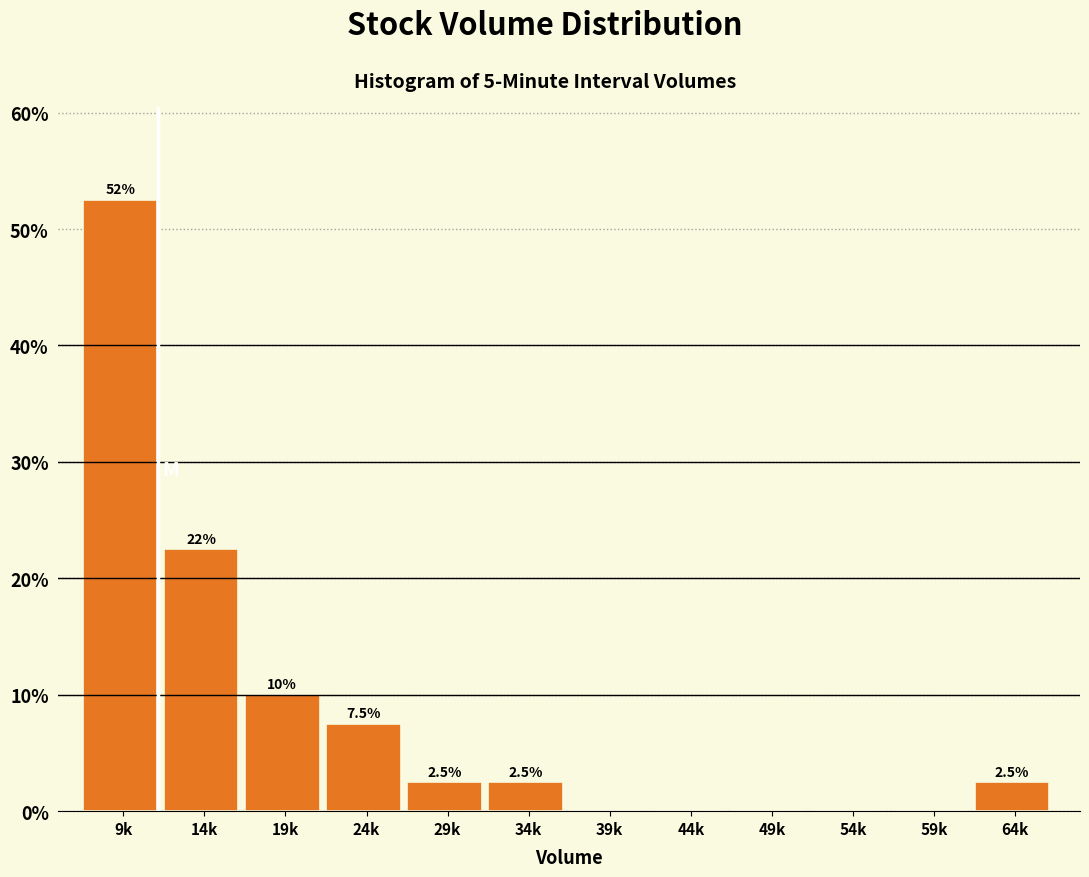

Reading left to right, extract all data points from this chart.

9k=52.5	14k=22.5	19k=10.0	24k=7.5	29k=2.5	34k=2.5	39k=0.0	44k=0.0	49k=0.0	54k=0.0	59k=0.0	64k=2.5